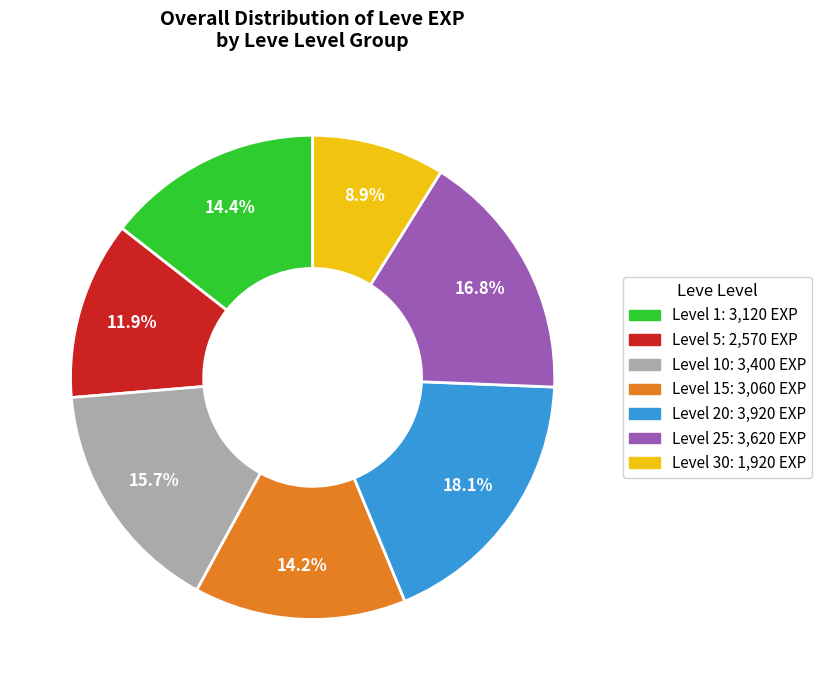

Is there a majority slice in this chart?

No